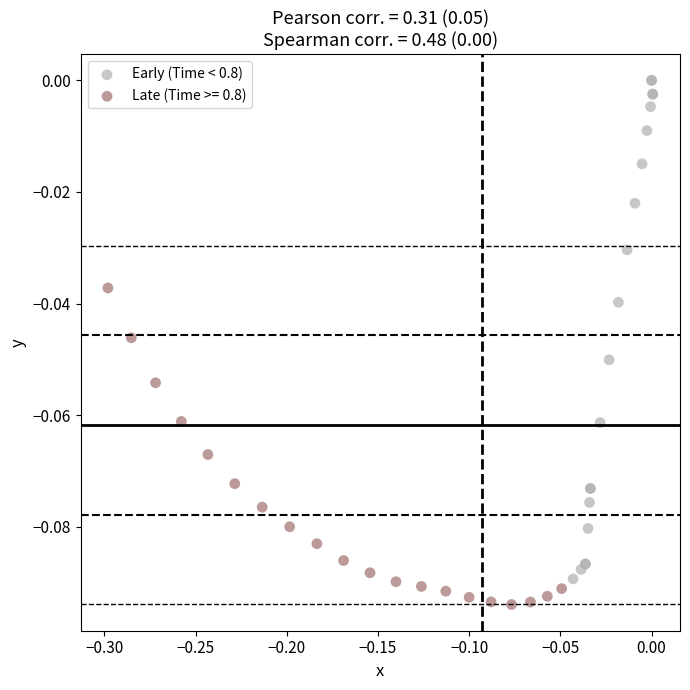

Which series reaches the maximum Y coordinate?

Early (Time < 0.8)